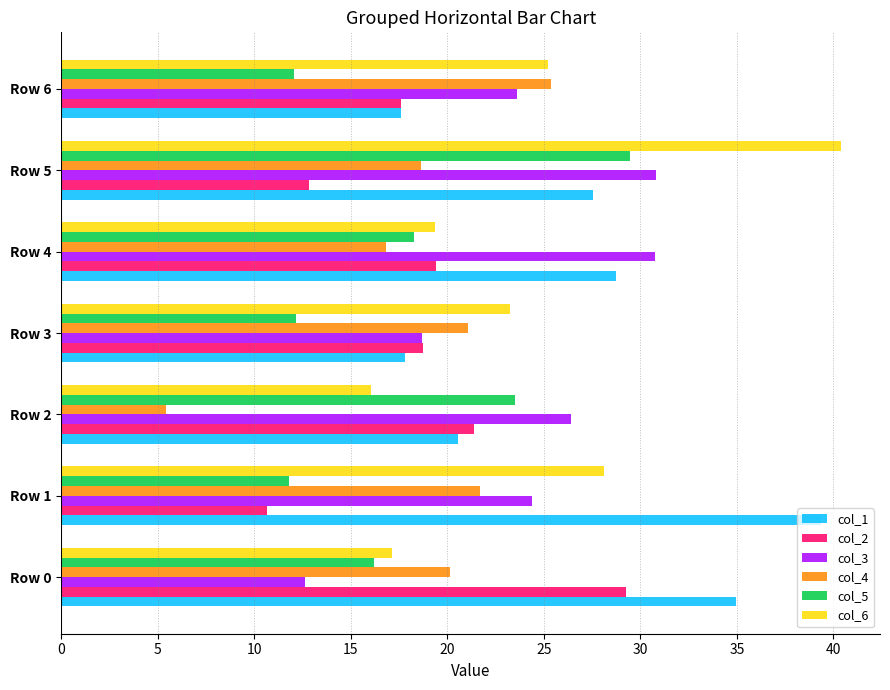

The col_3 series shows 53.4 at Row 4. True or false?

False